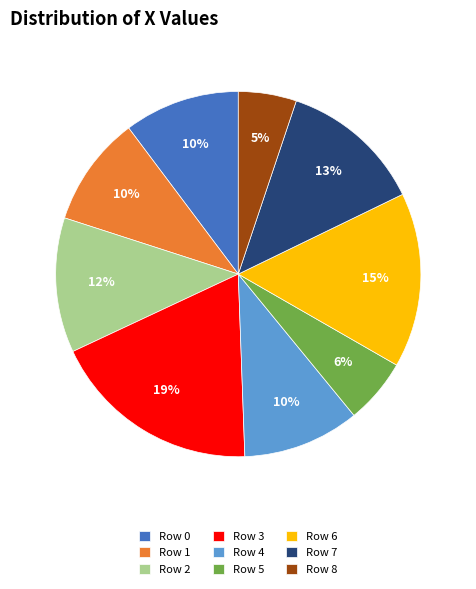

To the nearest percent, what percentage of the pie is Row 7?

13%